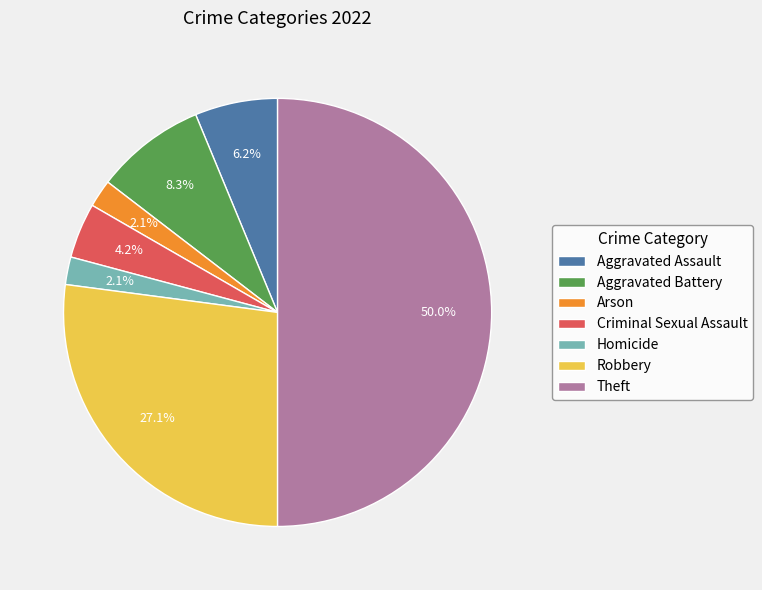

To the nearest percent, what is the difference between the Aggravated Battery and Homicide slice percentages?

6%